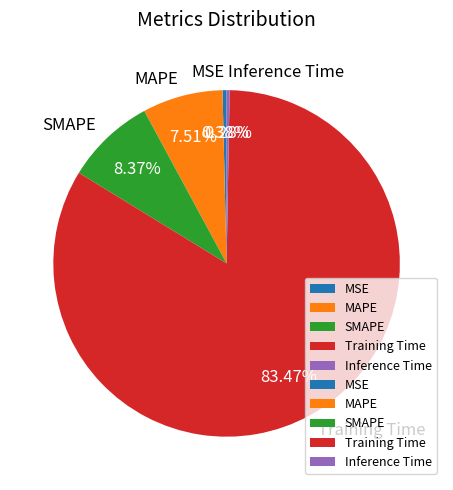

What is the total percentage of Training Time and SMAPE?

91.8%